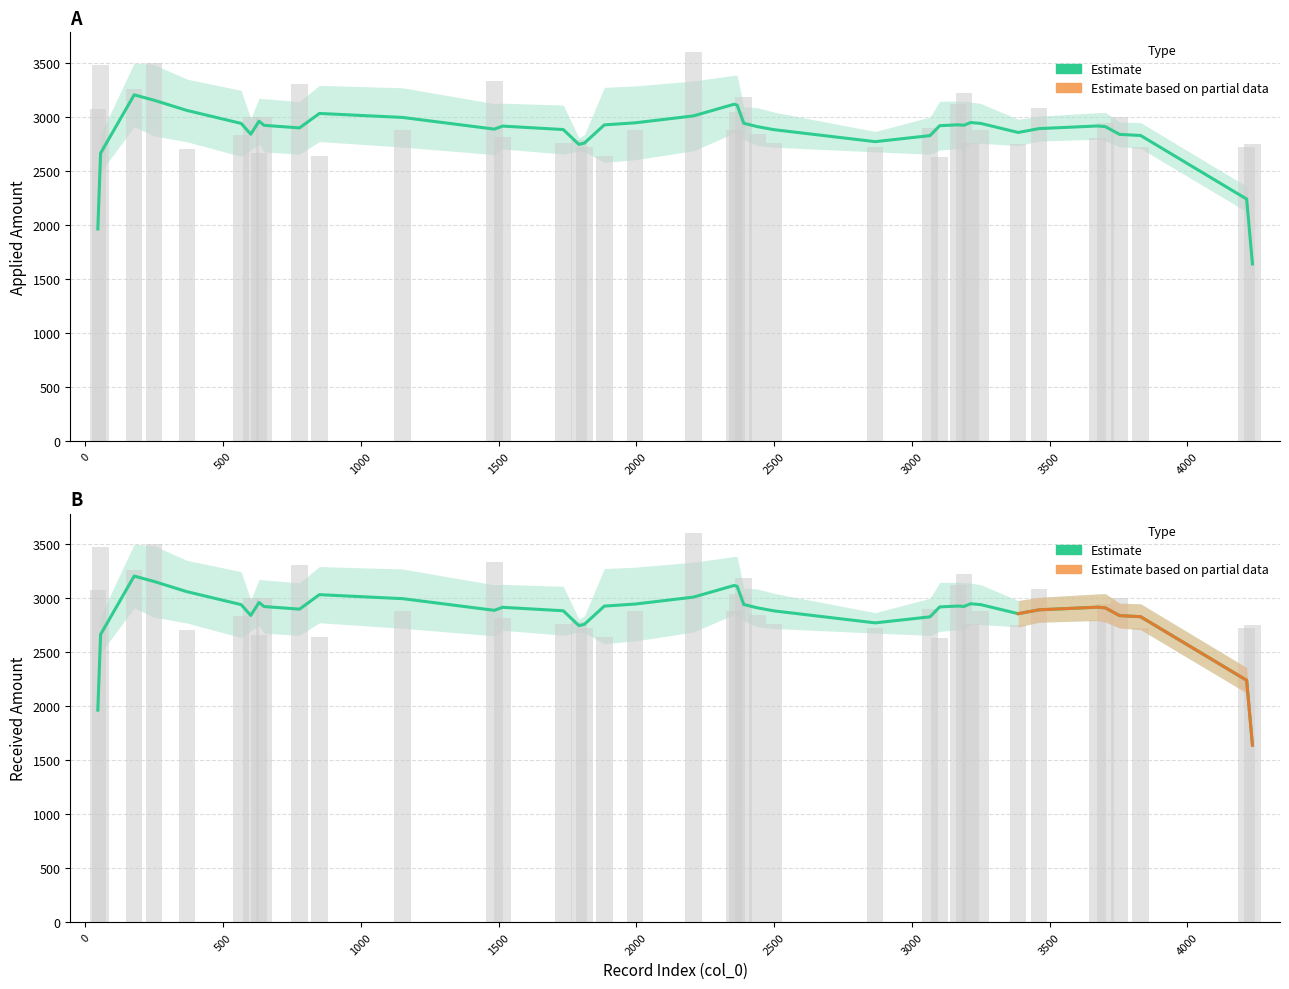

Rank the series at 3000 from lowest to highest value.

Estimate (Applied), Estimate (Received)